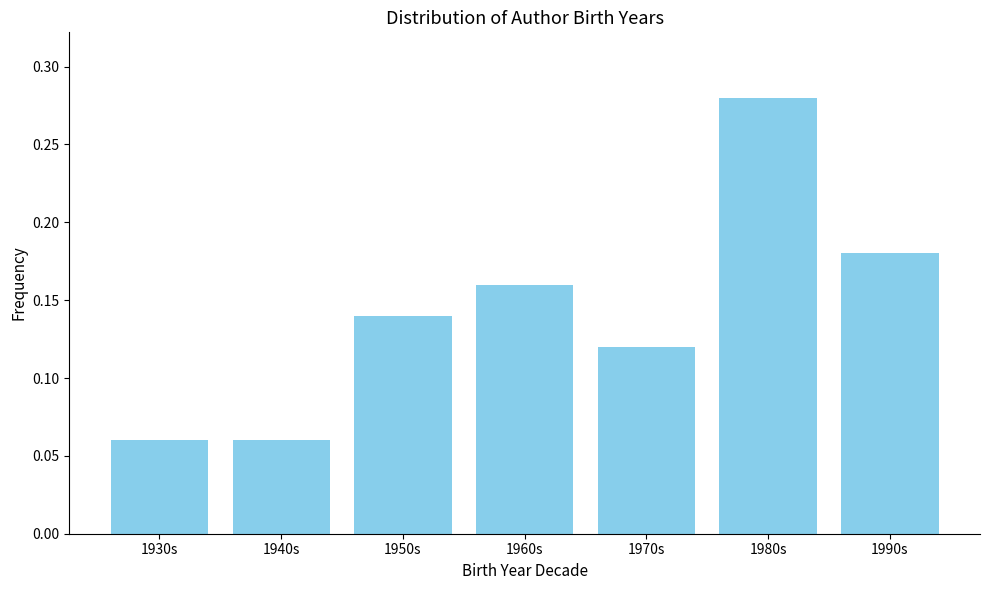

Count the values in the range 0 to 1.

7